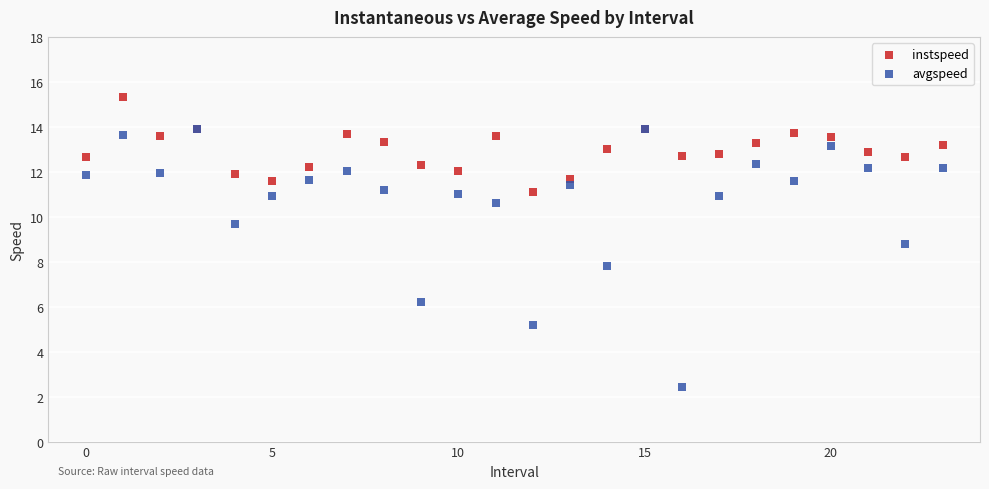

Which series contains the lowest Y value?

avgspeed